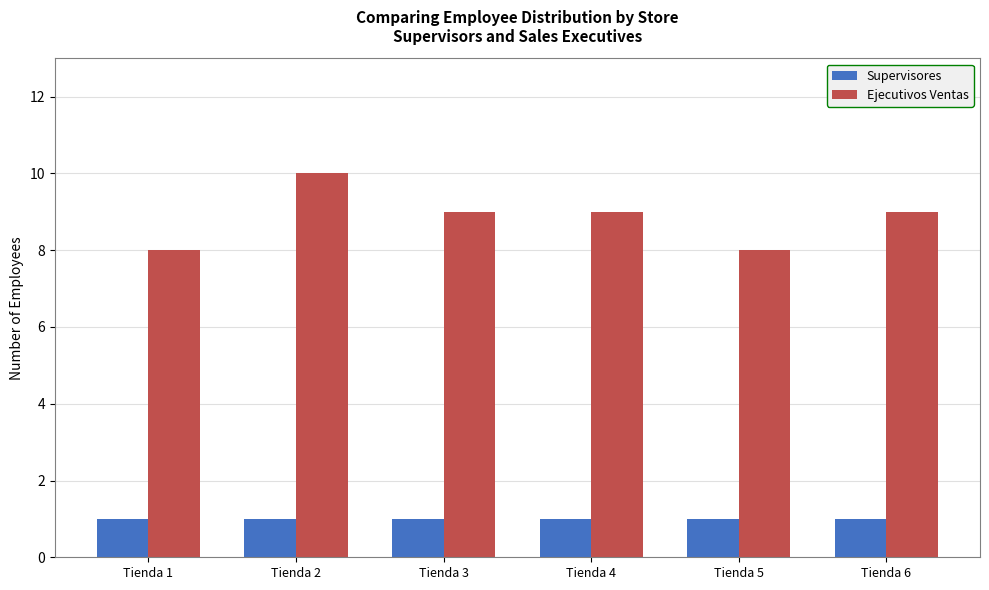

The Supervisores series shows 1 at Tienda 3. True or false?

True